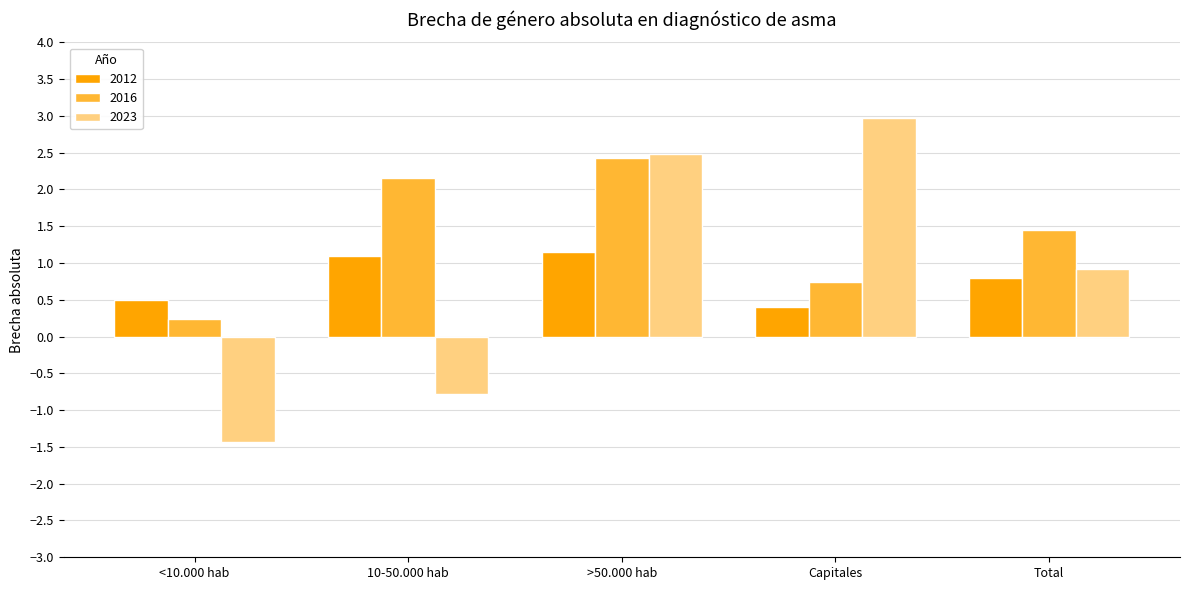

True or false: 2016 has a value of 0.2 at <10.000 hab.

True